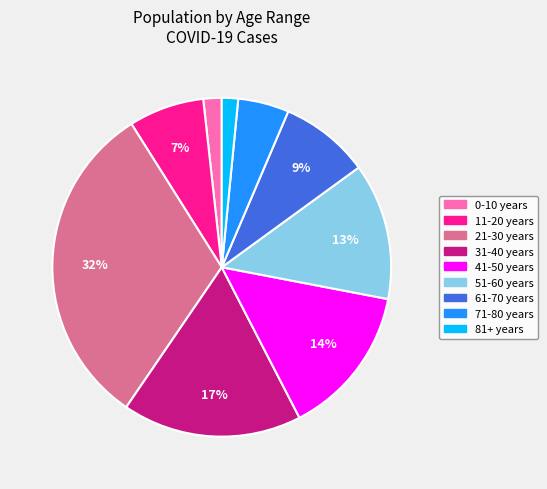

True or false: 61-70 years accounts for 3% of the total.

False